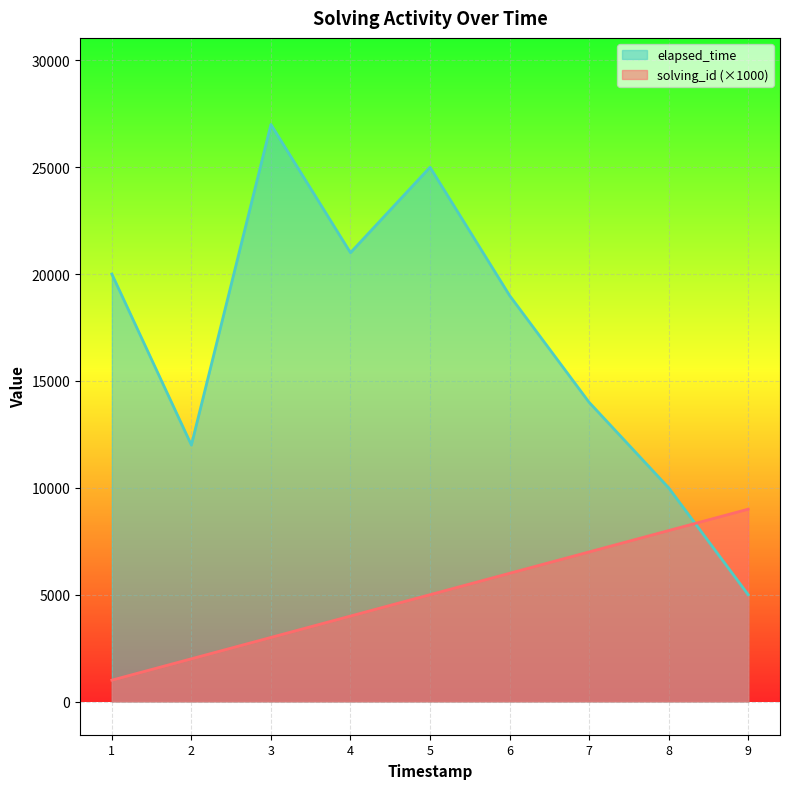

How many data points in elapsed_time are above 19000?

4